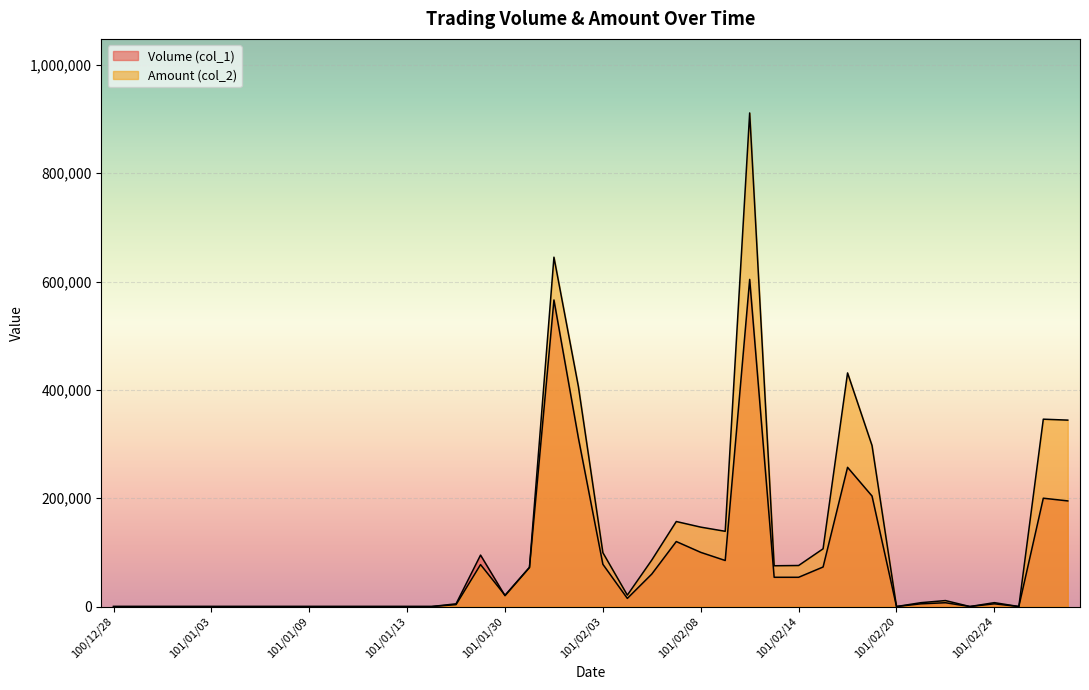

The value of Amount (col_2) at 101/02/16 is 431310. True or false?

True